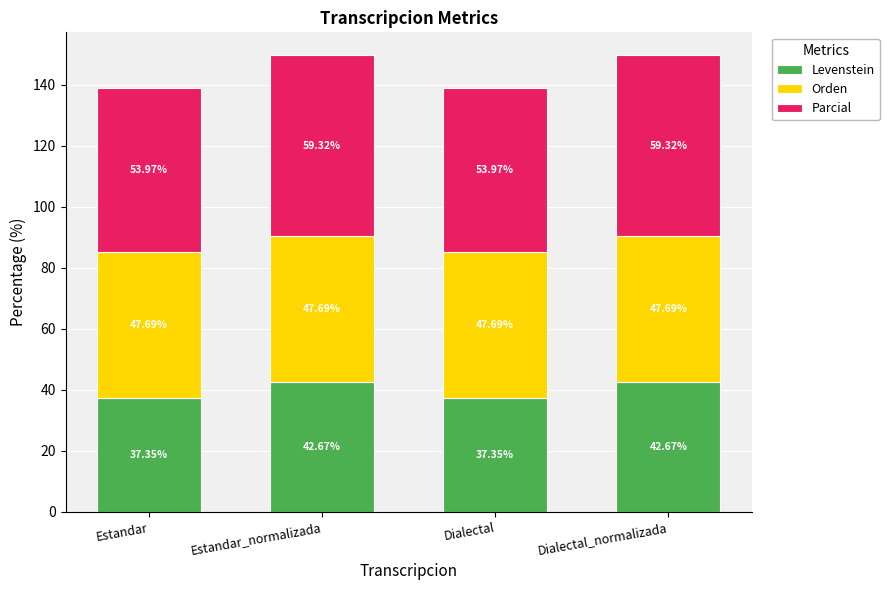

What is the total value across all series at Dialectal?

139.0